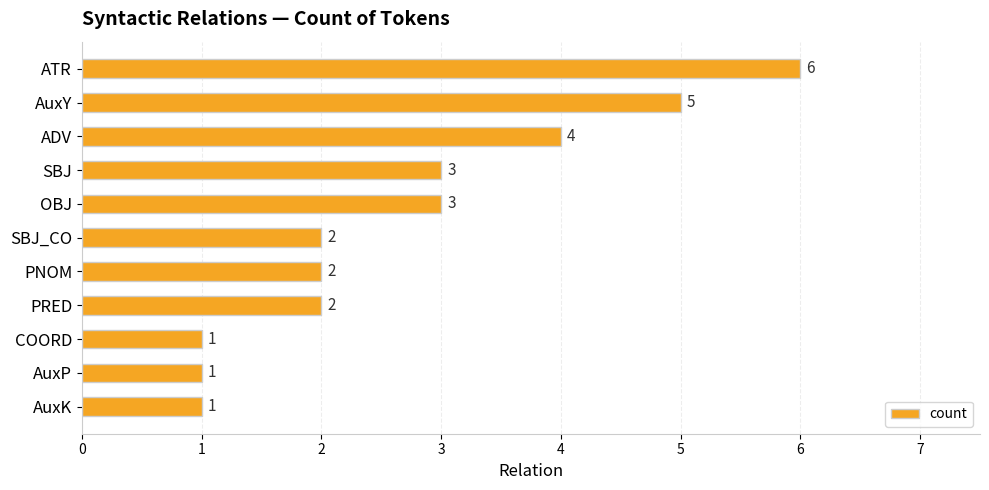

Reading bottom to top, extract all data points from this chart.

1	1	1	2	2	2	3	3	4	5	6